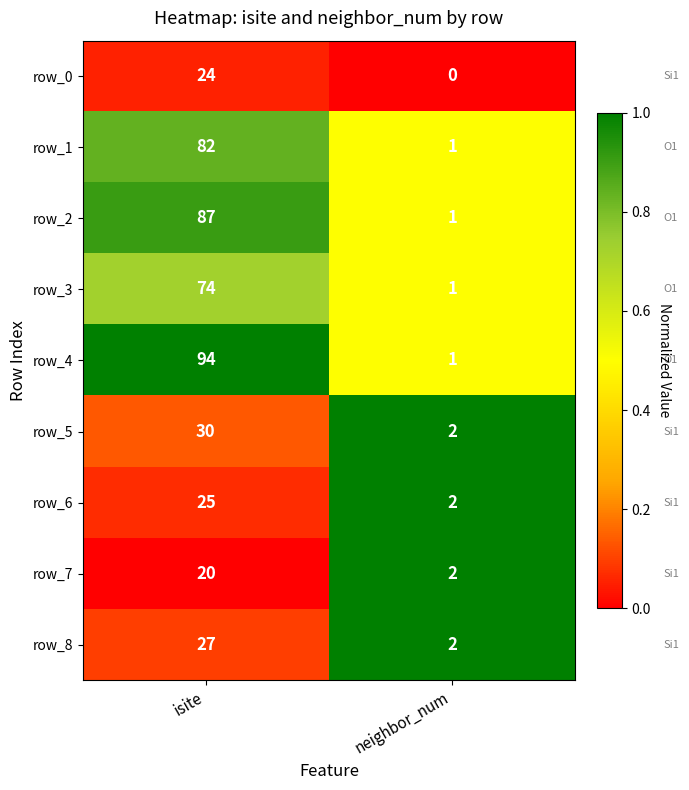

At how many categories does at least one series exceed 0?

2